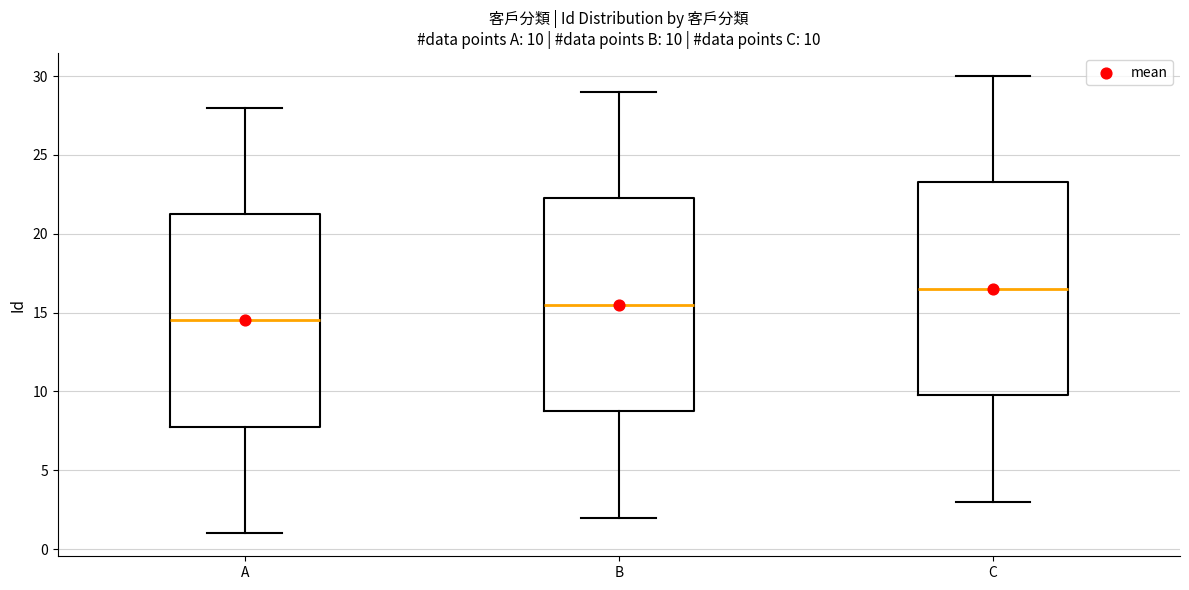

Which box has the highest median line?

C